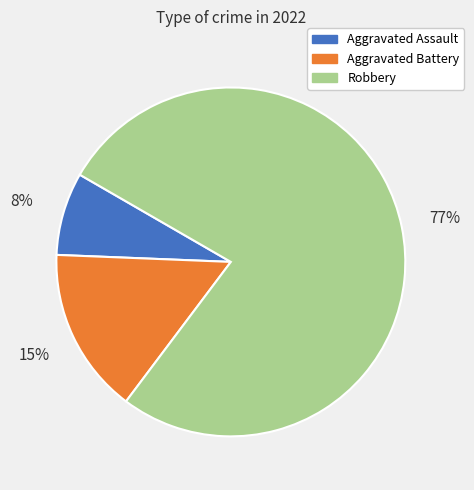

Is there a majority slice in this chart?

Yes